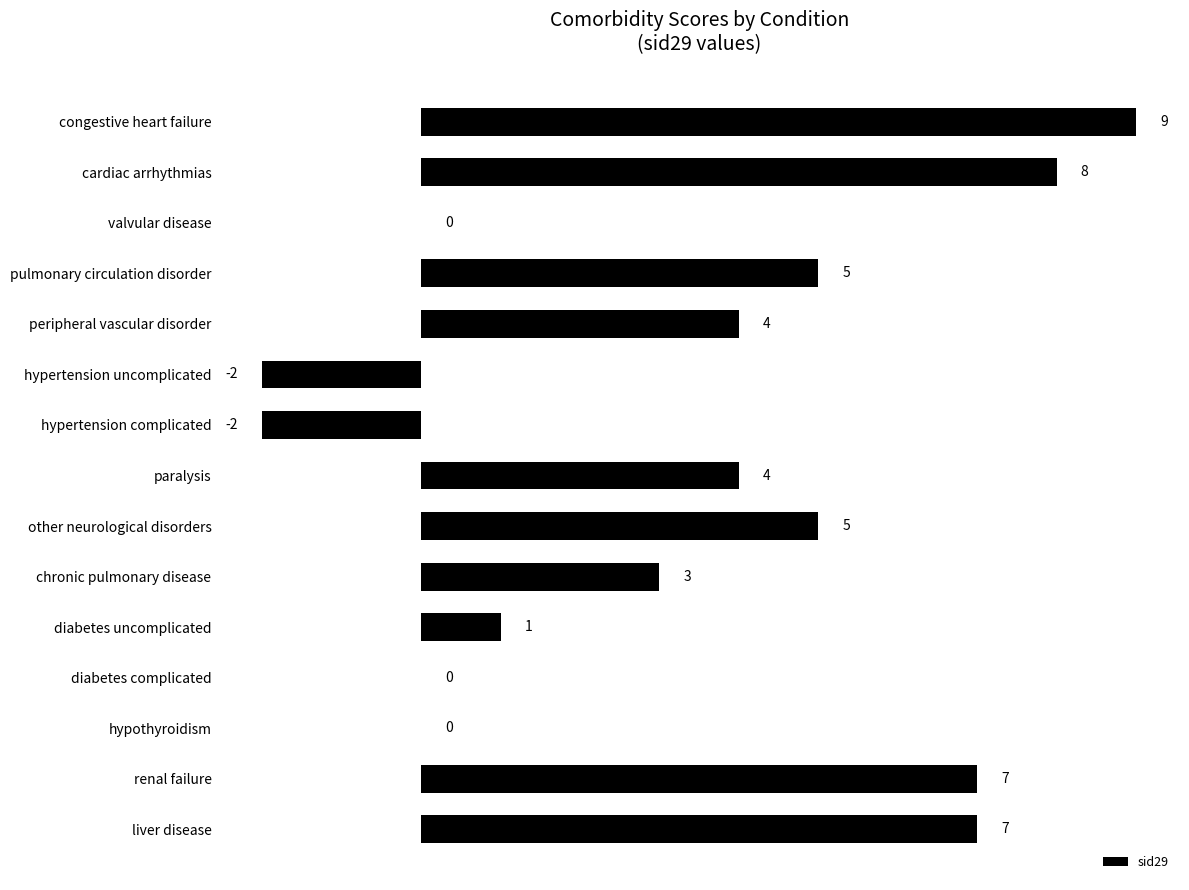

Which has a higher value, liver disease or other neurological disorders?

liver disease